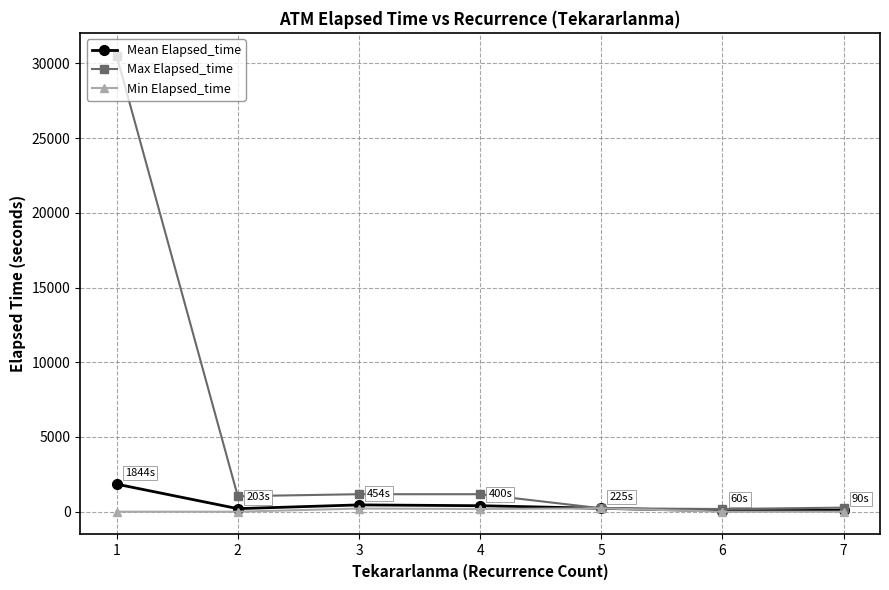

At how many categories does at least one series exceed 27230?

1